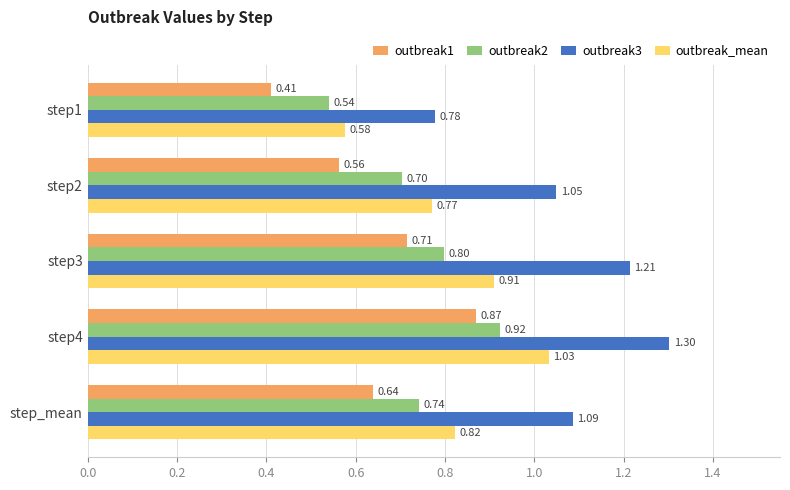

At which category is the sum across all series the highest?

step4